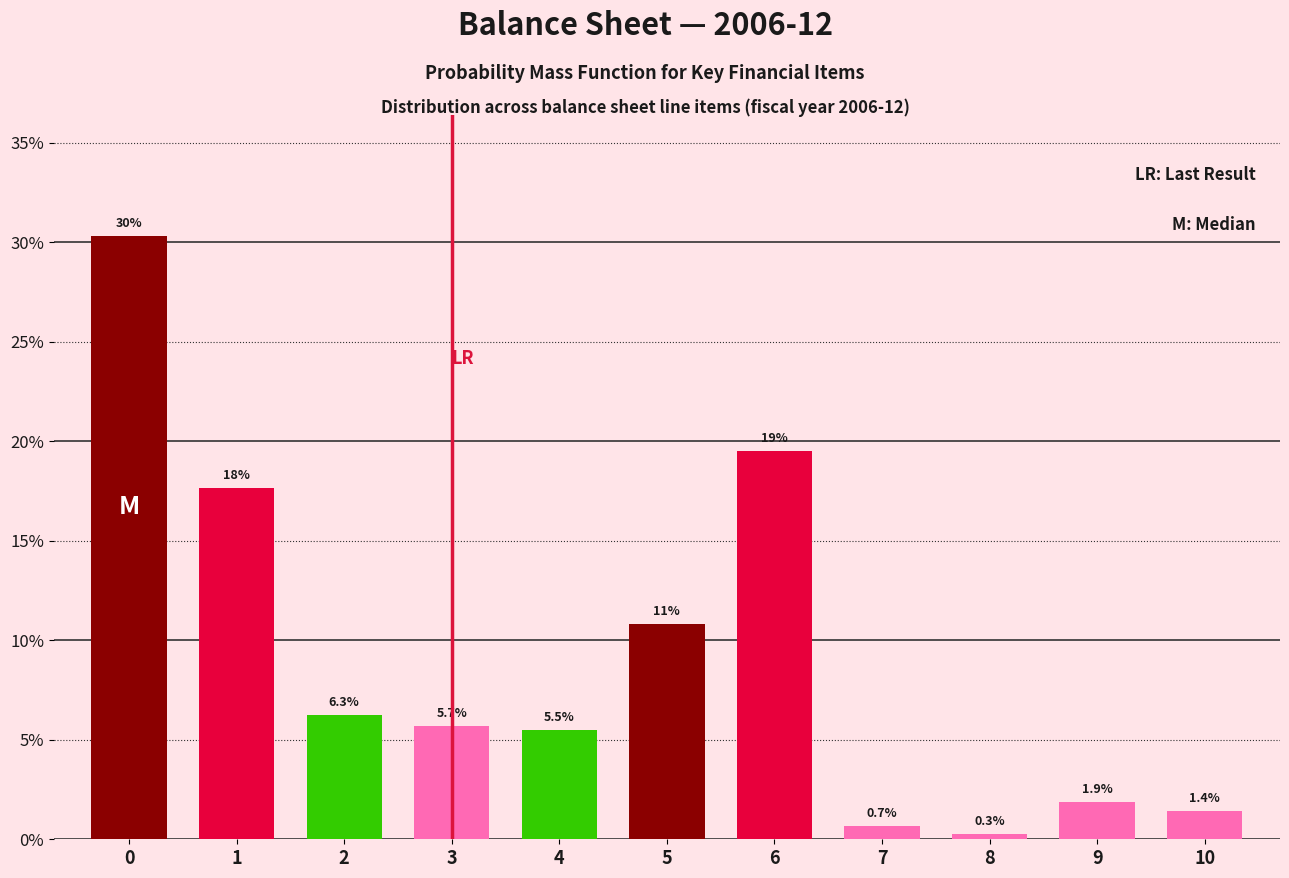

Reading left to right, what are all the values shown in this chart?

0=30.3	1=17.6	2=6.3	3=5.7	4=5.5	5=10.8	6=19.5	7=0.7	8=0.3	9=1.9	10=1.4